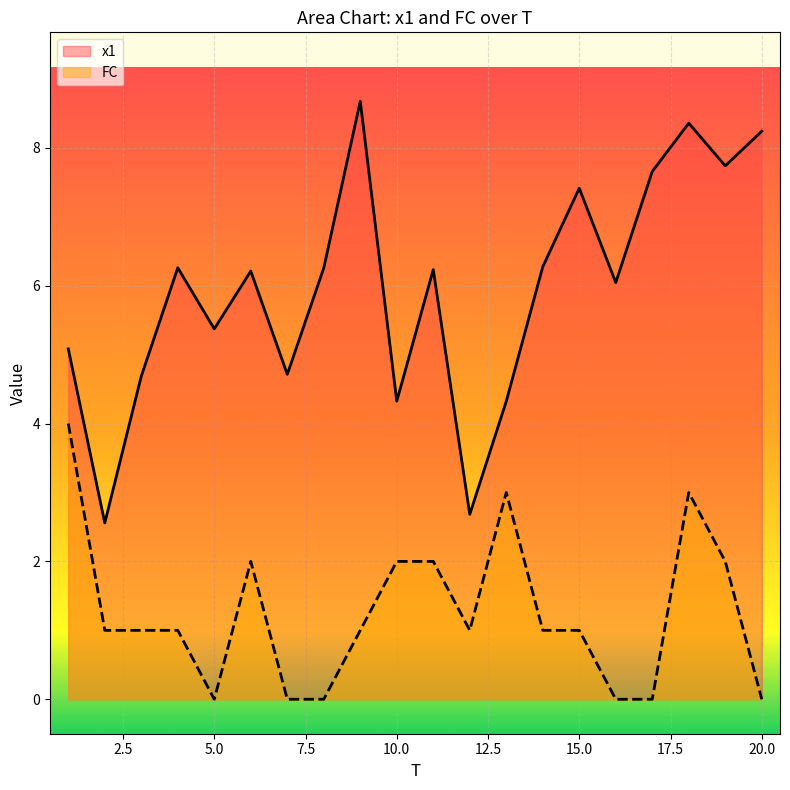

What are all the series names shown in the legend?

x1, FC